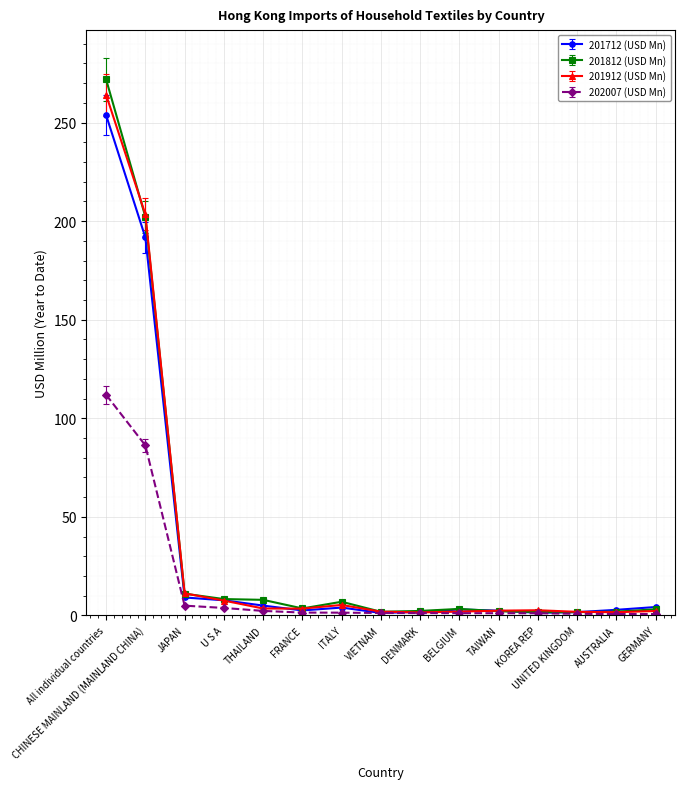

Is the value of 202007 (USD Mn) at CHINESE MAINLAND (MAINLAND CHINA) greater than the value of 201912 (USD Mn) at UNITED KINGDOM?

Yes